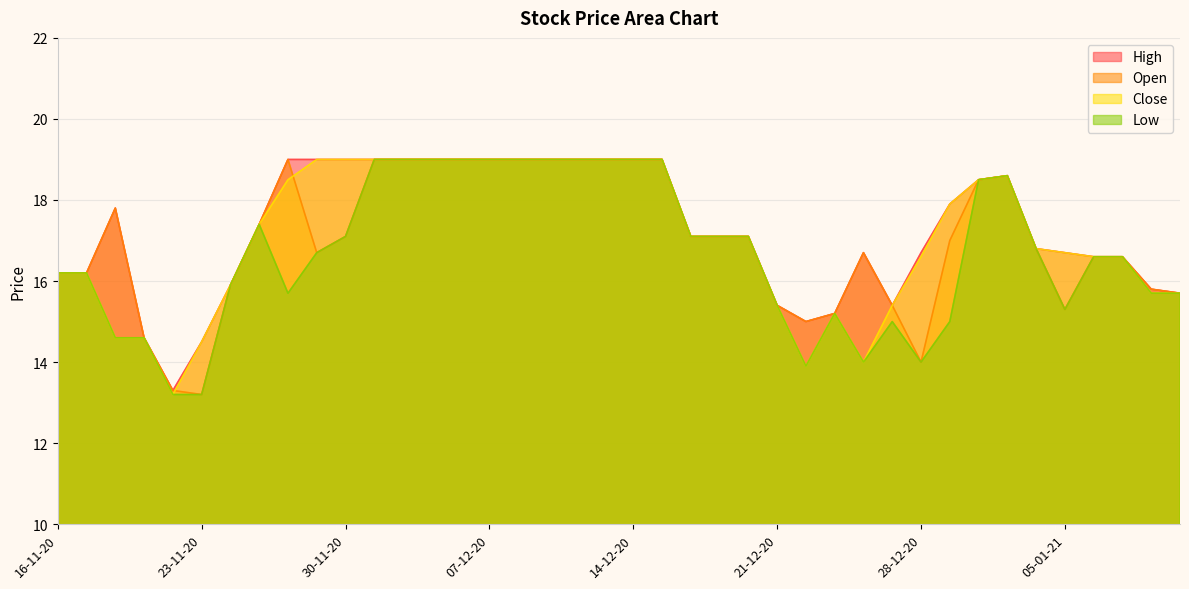

What are all the series names shown in the legend?

High, Open, Close, Low